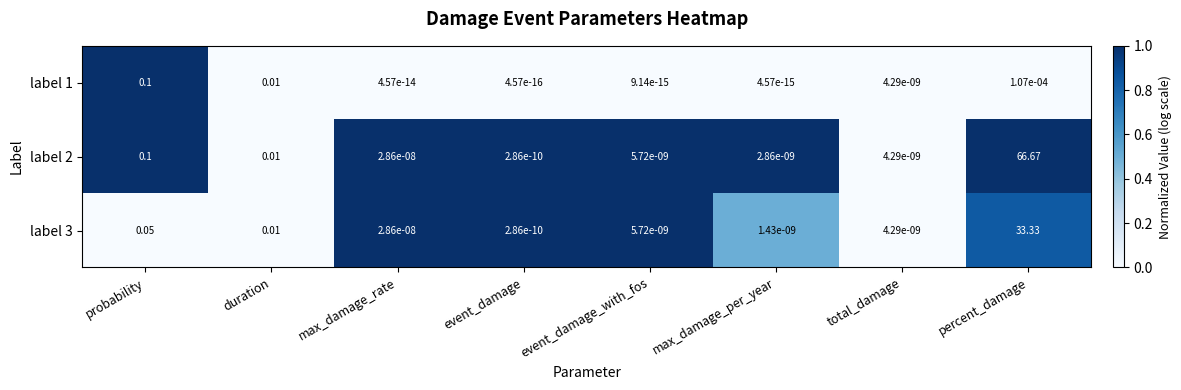

List the labels in order of label 2 value, smallest first.

event_damage, max_damage_per_year, total_damage, event_damage_with_fos, max_damage_rate, duration, probability, percent_damage